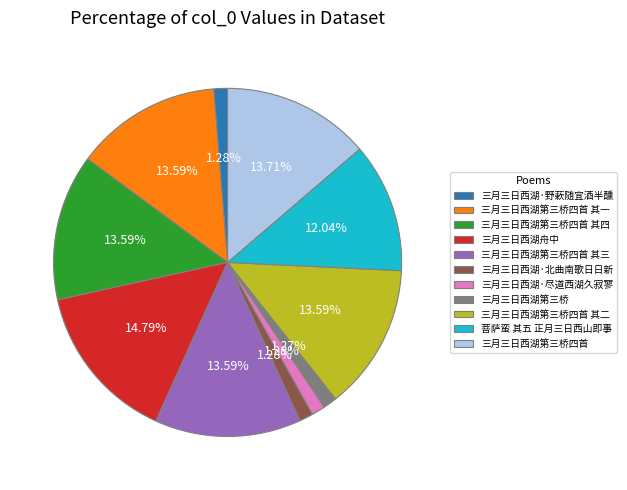

Which slice is the largest?

三月三日西湖舟中